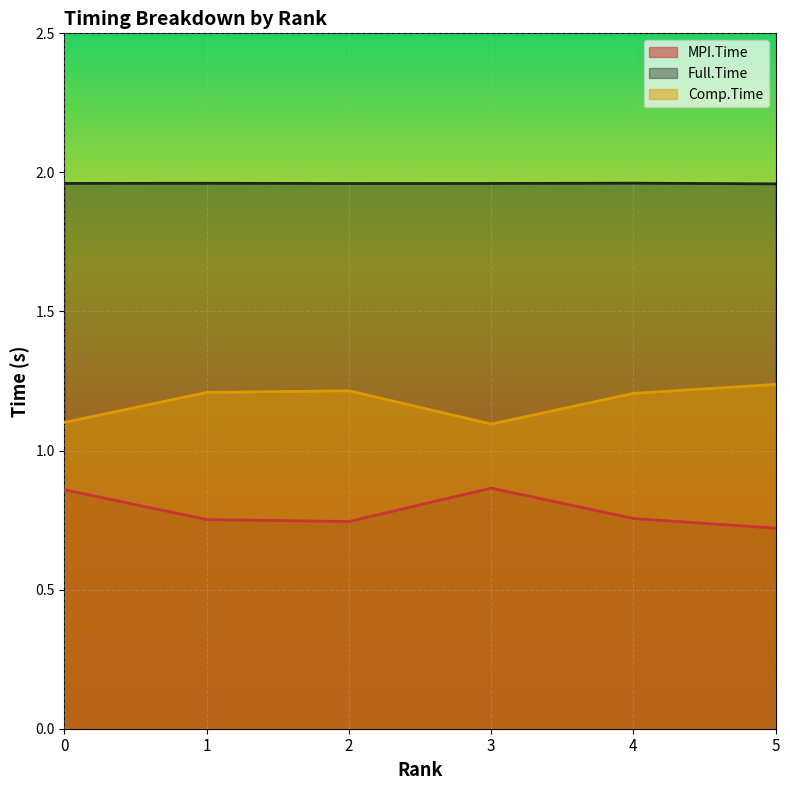

What are all the series names shown in the legend?

MPI.Time, Full.Time, Comp.Time